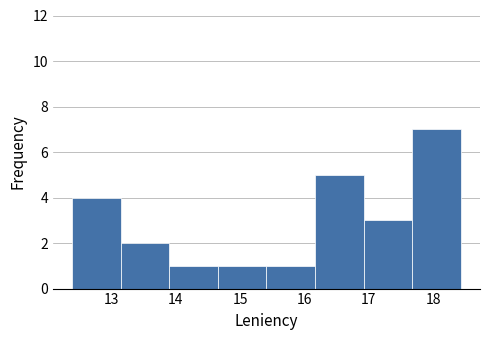

Which range on the x-axis has the tallest bar?

17.7 to 18.4